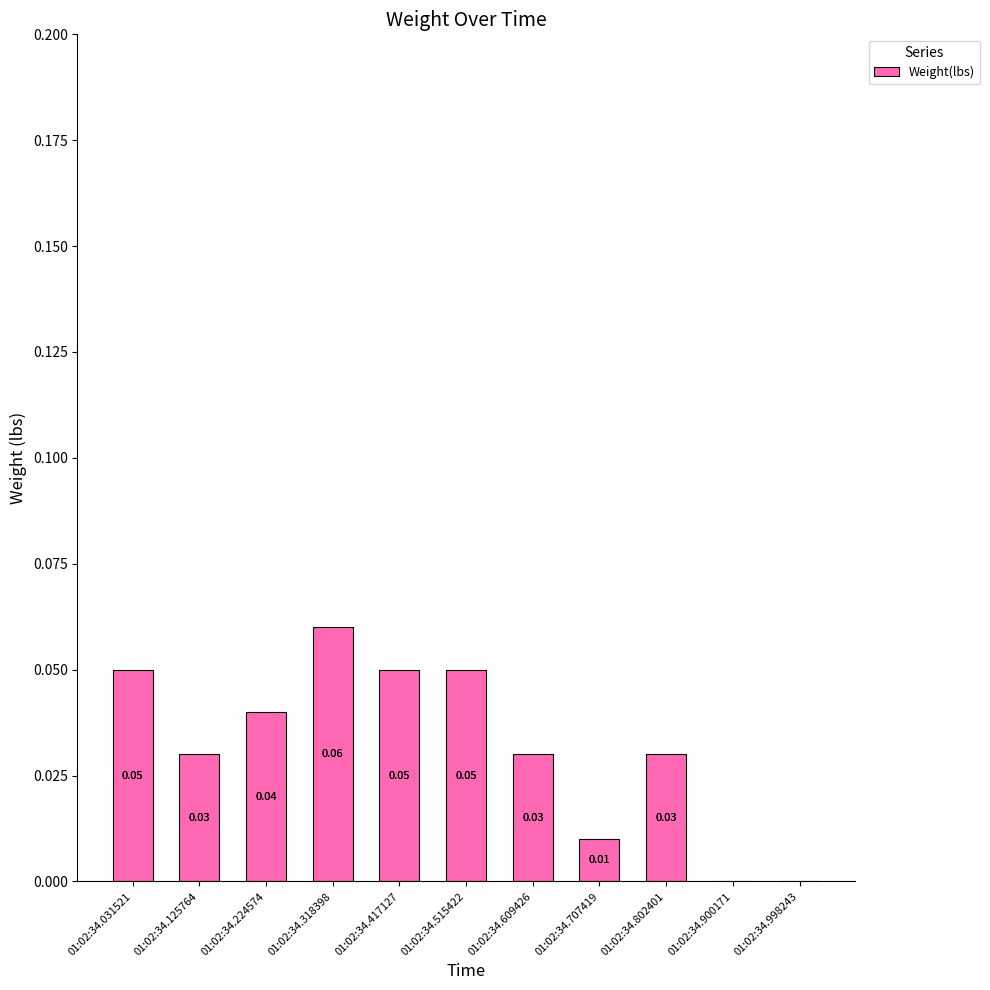

Between 01:02:34.515422 and 01:02:34.900171, which is larger?

01:02:34.515422